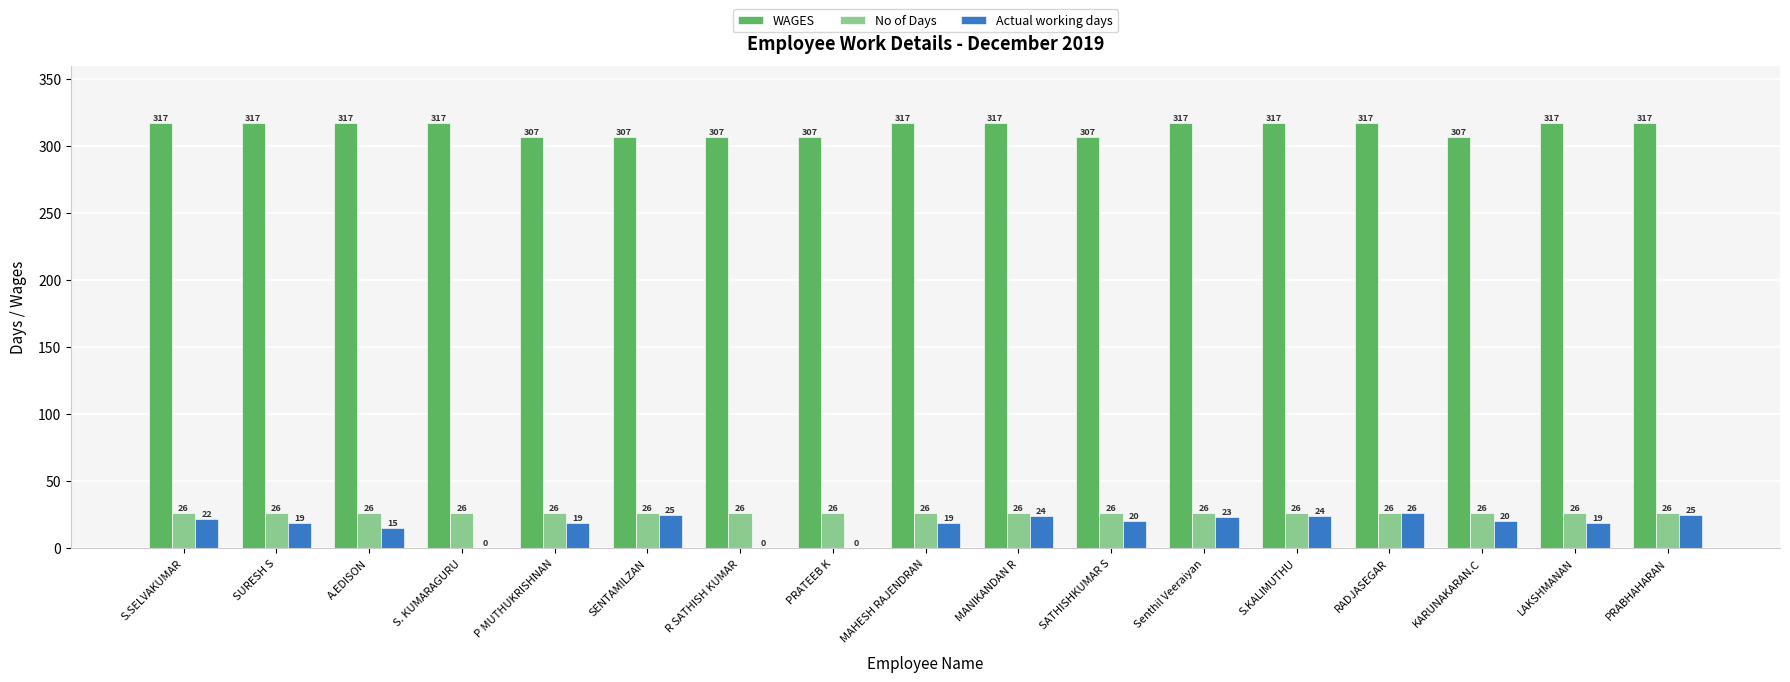

The Actual working days series shows 24 at S.KALIMUTHU. True or false?

True